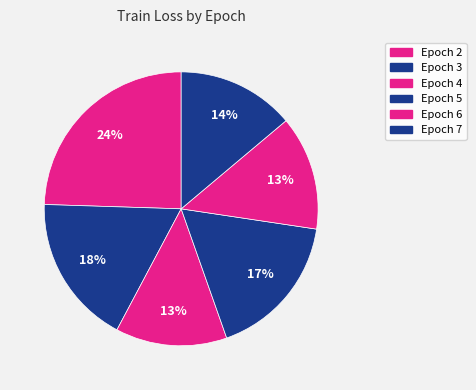

What percentage is the Epoch 6 slice, to the nearest percent?

13%